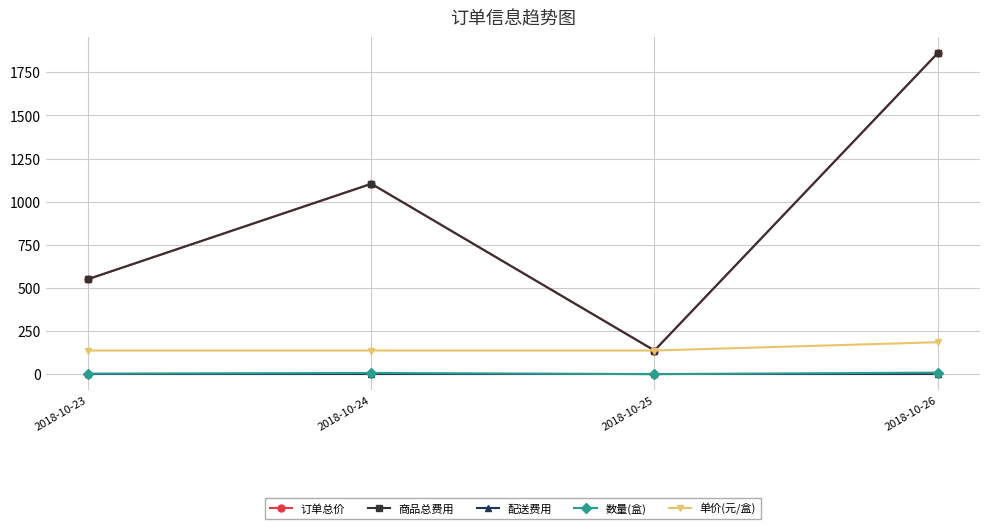

True or false: 订单总价 and 配送费用 intersect in this chart.

False